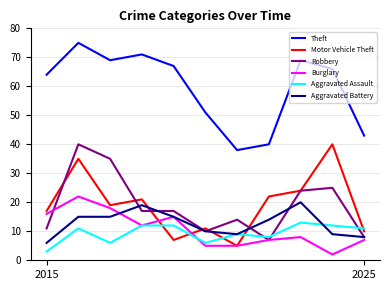

What is the minimum value for Motor Vehicle Theft?

5